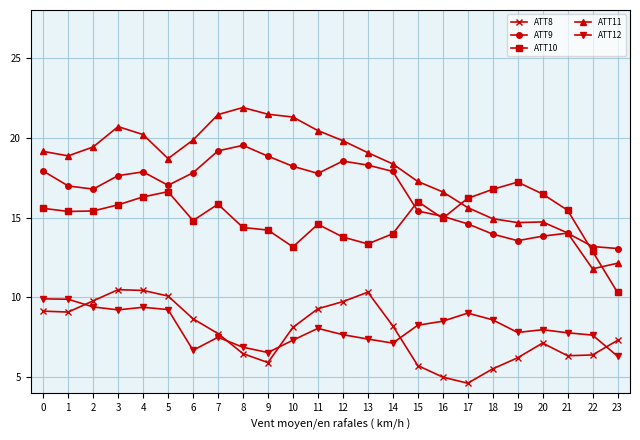

True or false: ATT10 has more than 2 interior local peaks.

True